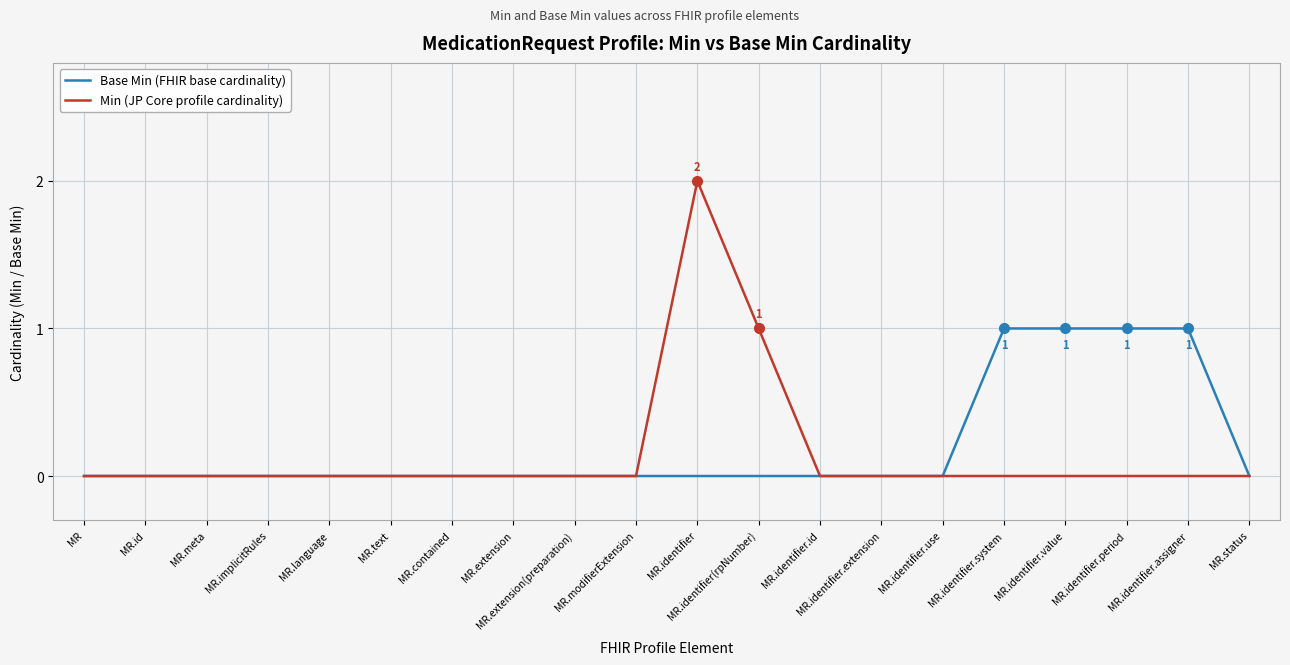

The Base Min (FHIR base cardinality) series shows 0 at MR.contained. True or false?

True